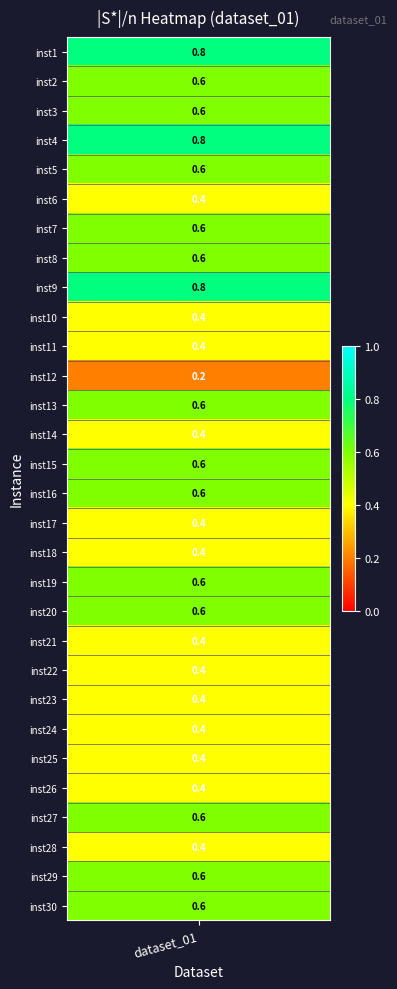

Rank the categories by value from highest to lowest.

0, 3, 8, 1, 2, 4, 6, 7, 12, 14, 15, 18, 19, 26, 28, 29, 5, 9, 10, 13, 16, 17, 20, 21, 22, 23, 24, 25, 27, 11